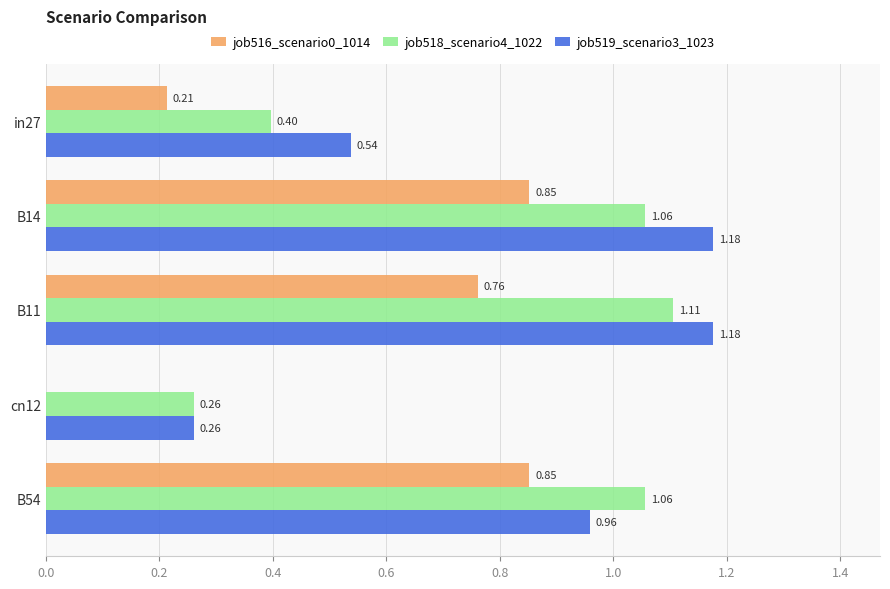

Which series has the largest total across all categories?

job519_scenario3_1023